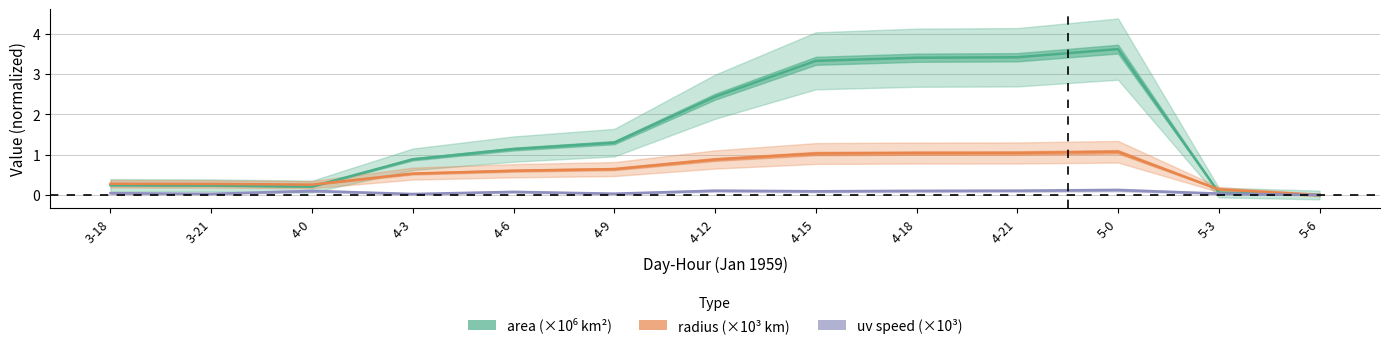

How many values in radius (×10³ km) are above zero?

12